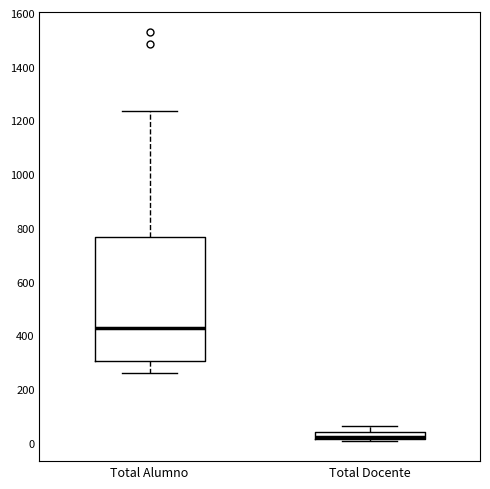

Comparing the boxes themselves (not the whiskers), which one is the tallest?

Total Alumno